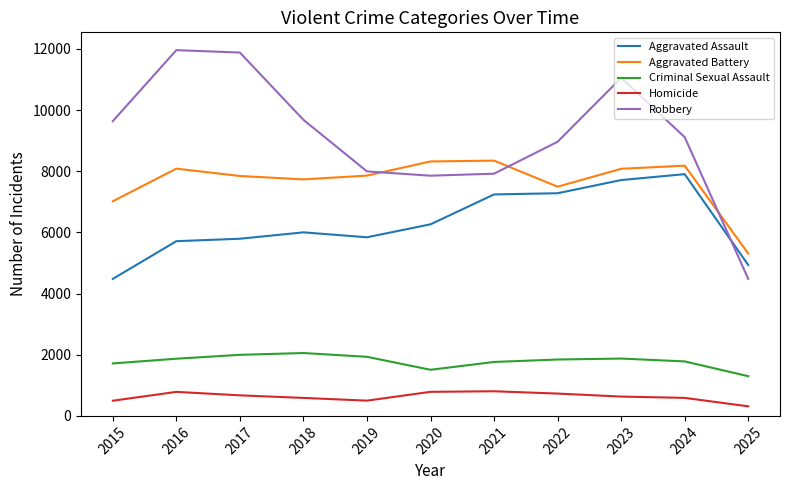

Does the chart display data point markers on the line(s)?

No